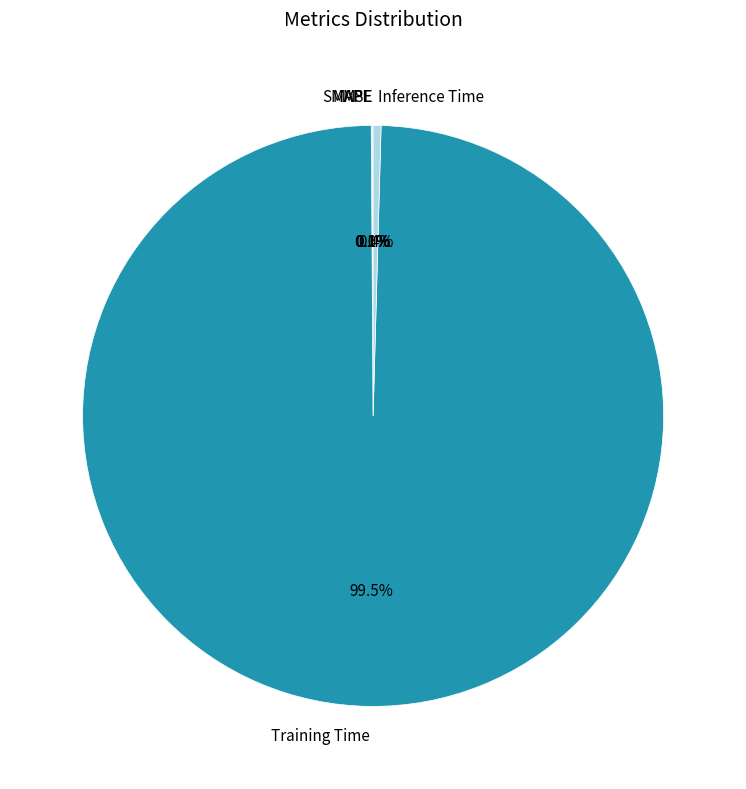

Which slice is the largest?

Training Time